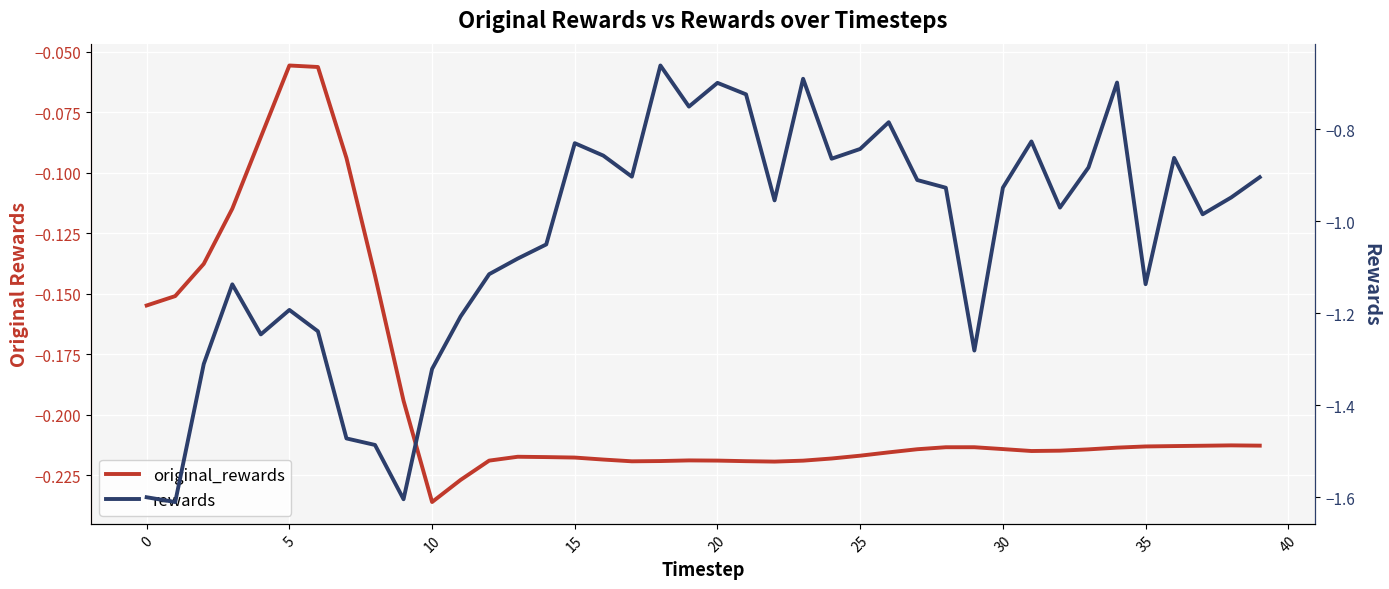

Which series has the largest total across all categories?

original_rewards